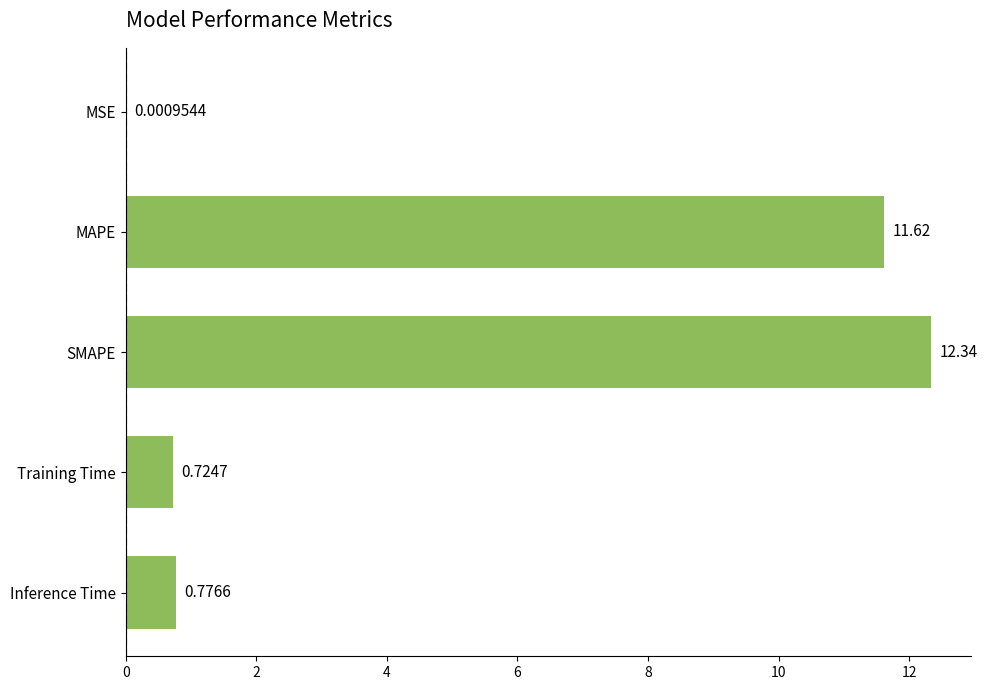

What is the average value?

5.1